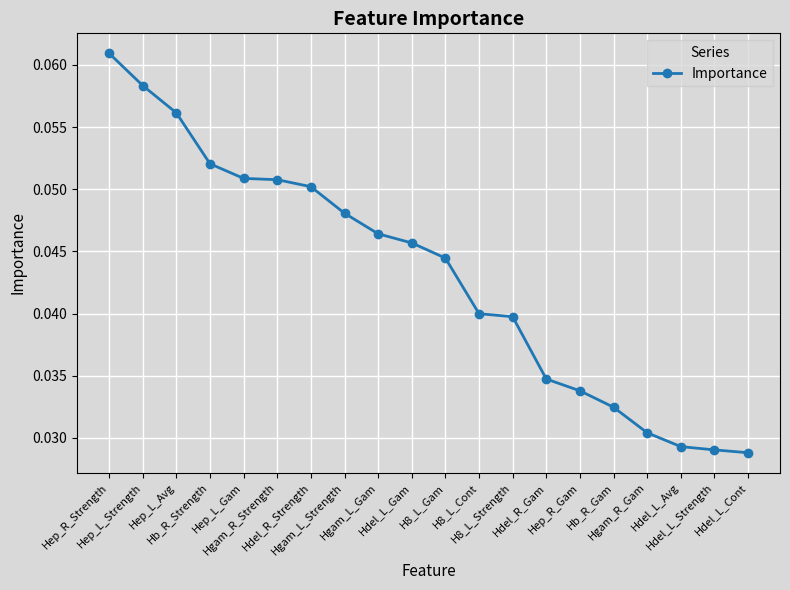

Does the chart have visible grid lines?

Yes